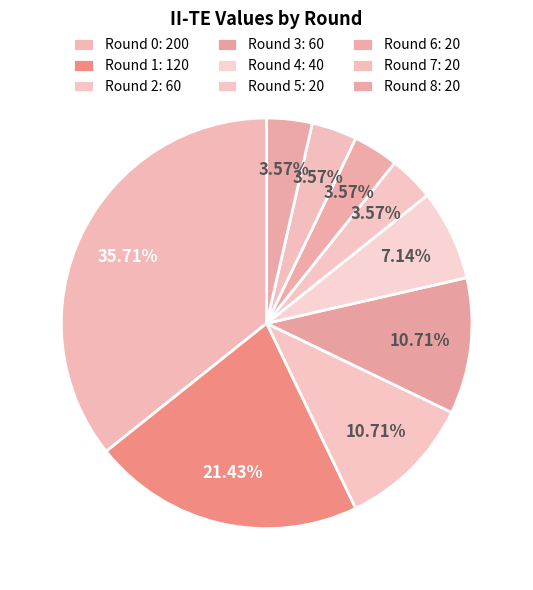

Is there a majority slice in this chart?

No